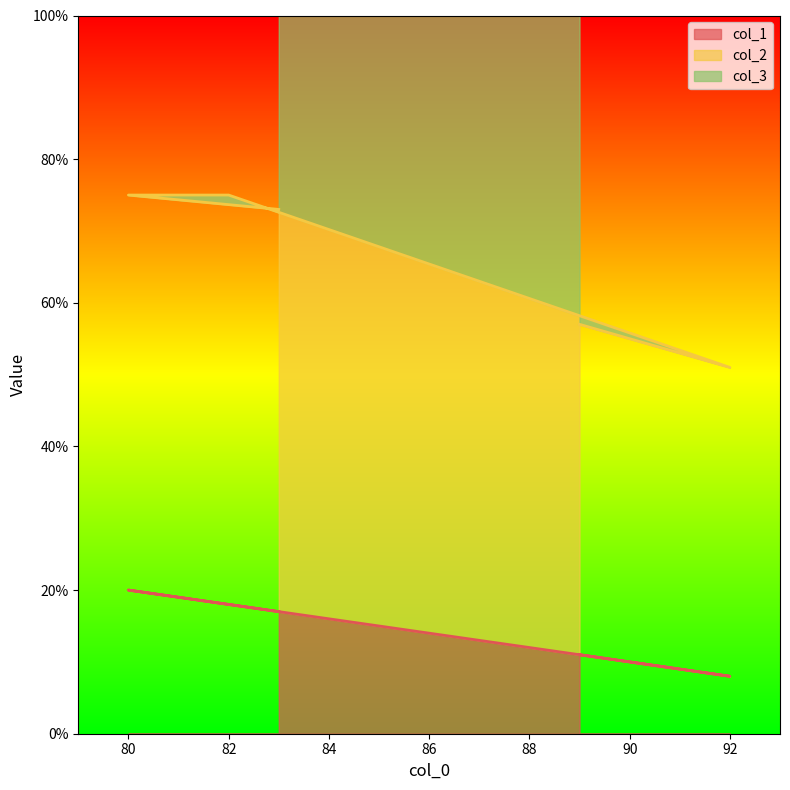

Is the value of col_2 at 92 greater than the value of col_1 at 83?

Yes